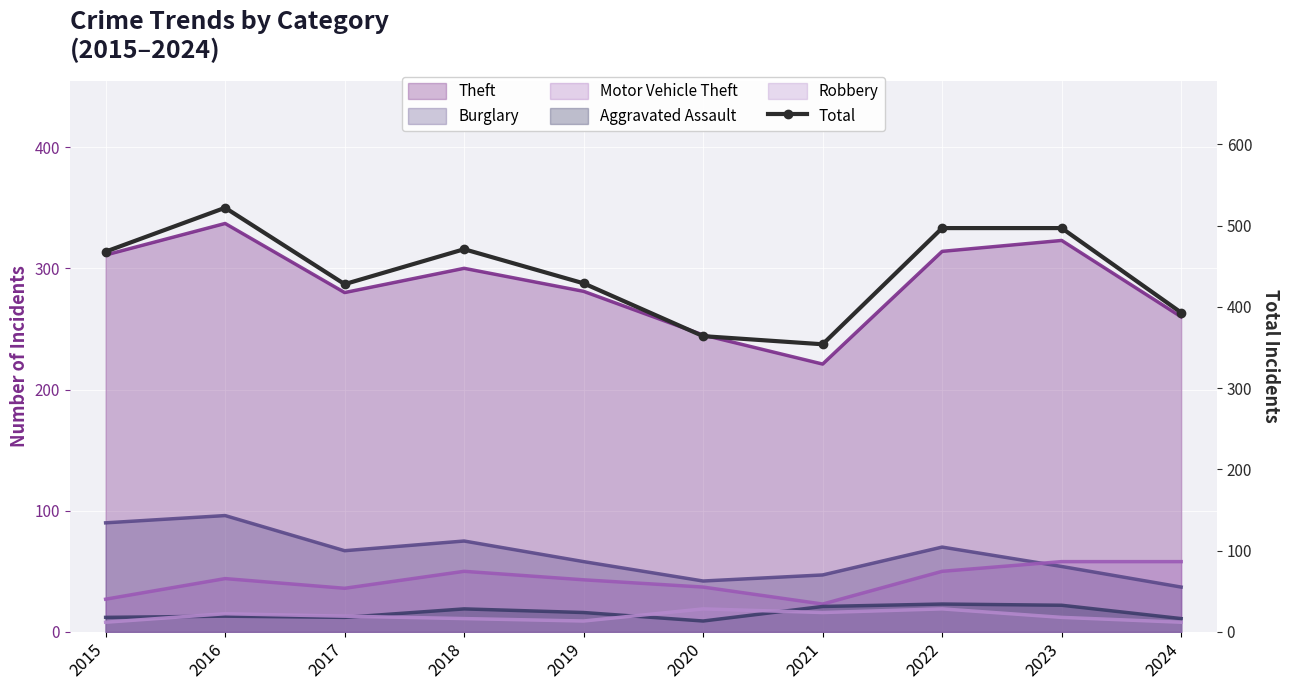

Count the values in the range 393 to 497.

7